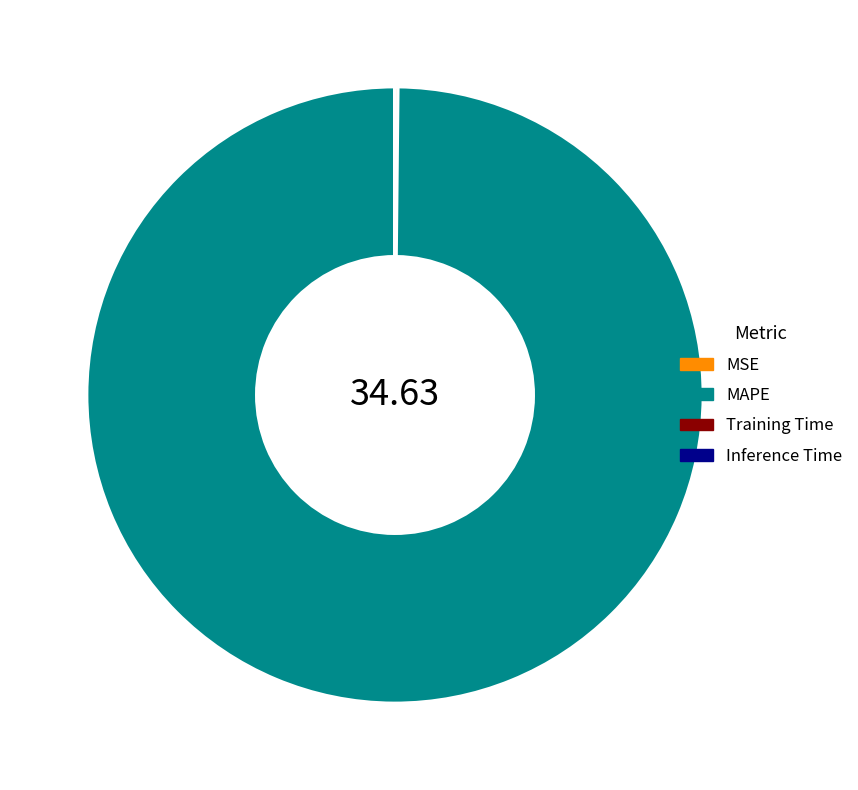

Which slice is the largest?

MAPE